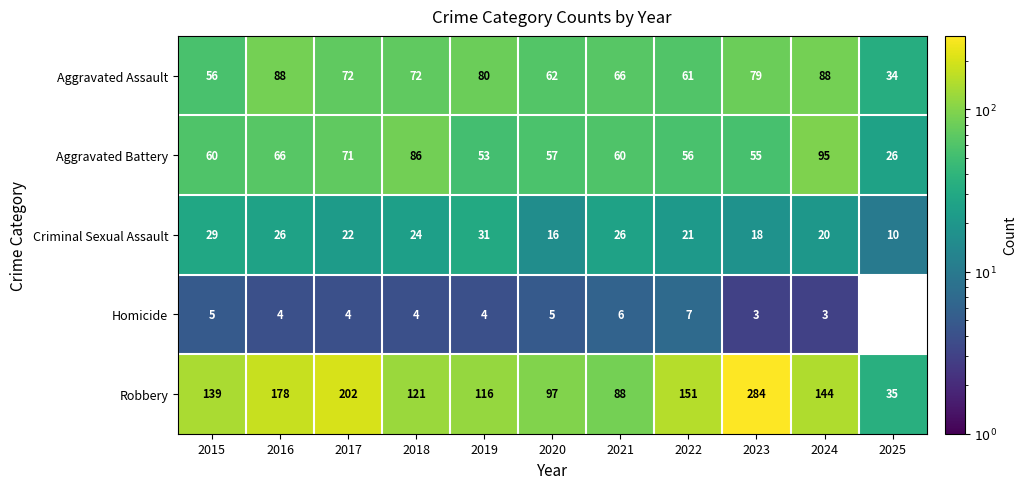

At which category is the sum across all series the highest?

2023